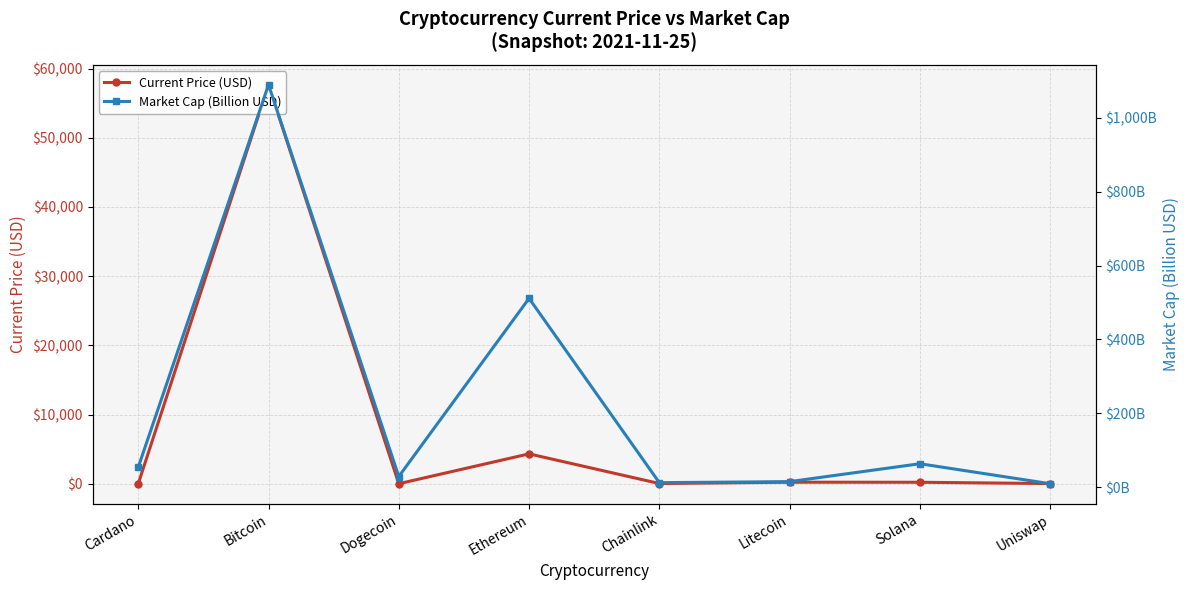

What is the label of the 4th point from the left?

Ethereum